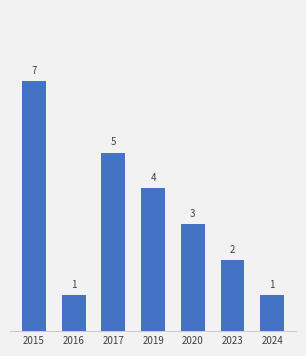

At which label does the data first exceed 3?

2015